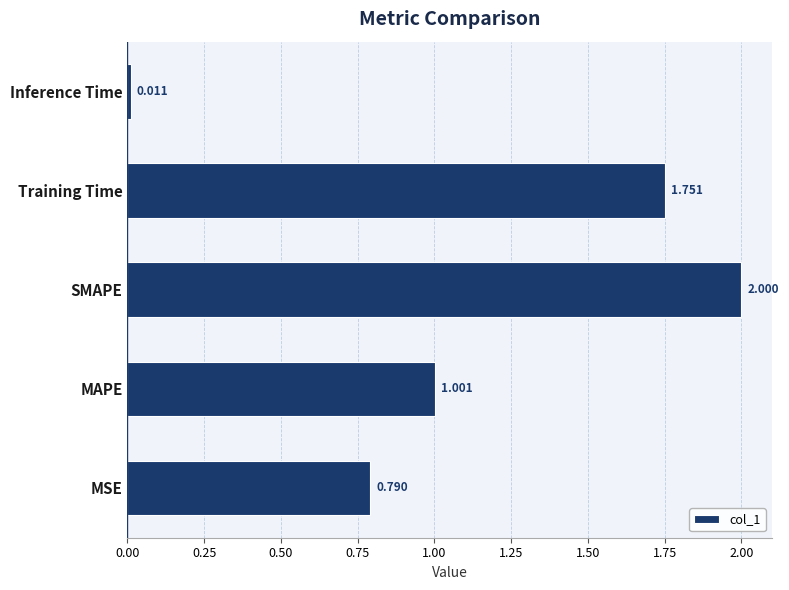

Between SMAPE and MAPE, which is larger?

SMAPE